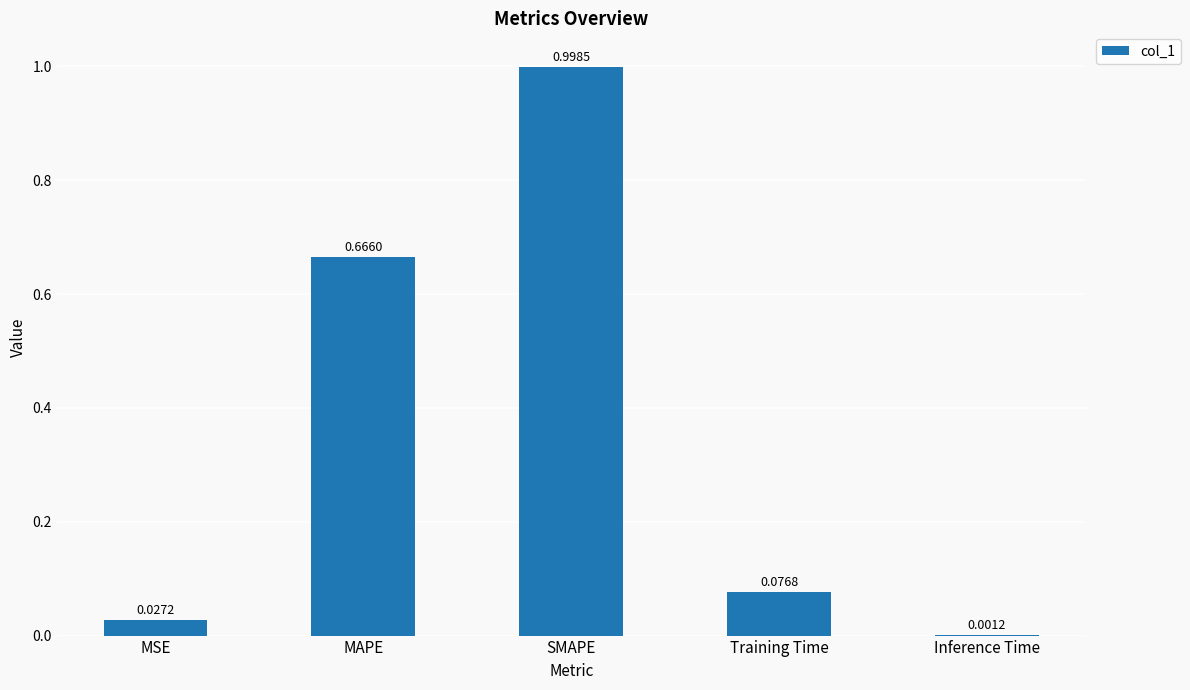

At which category does the chart reach its peak across all series?

SMAPE